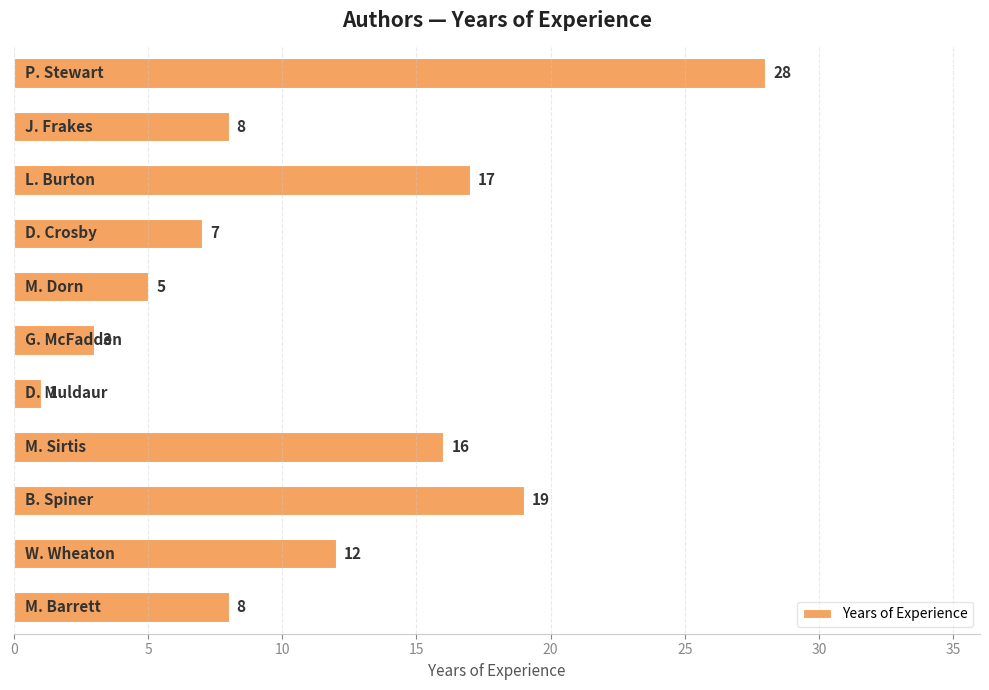

How many bars are there in total?

11